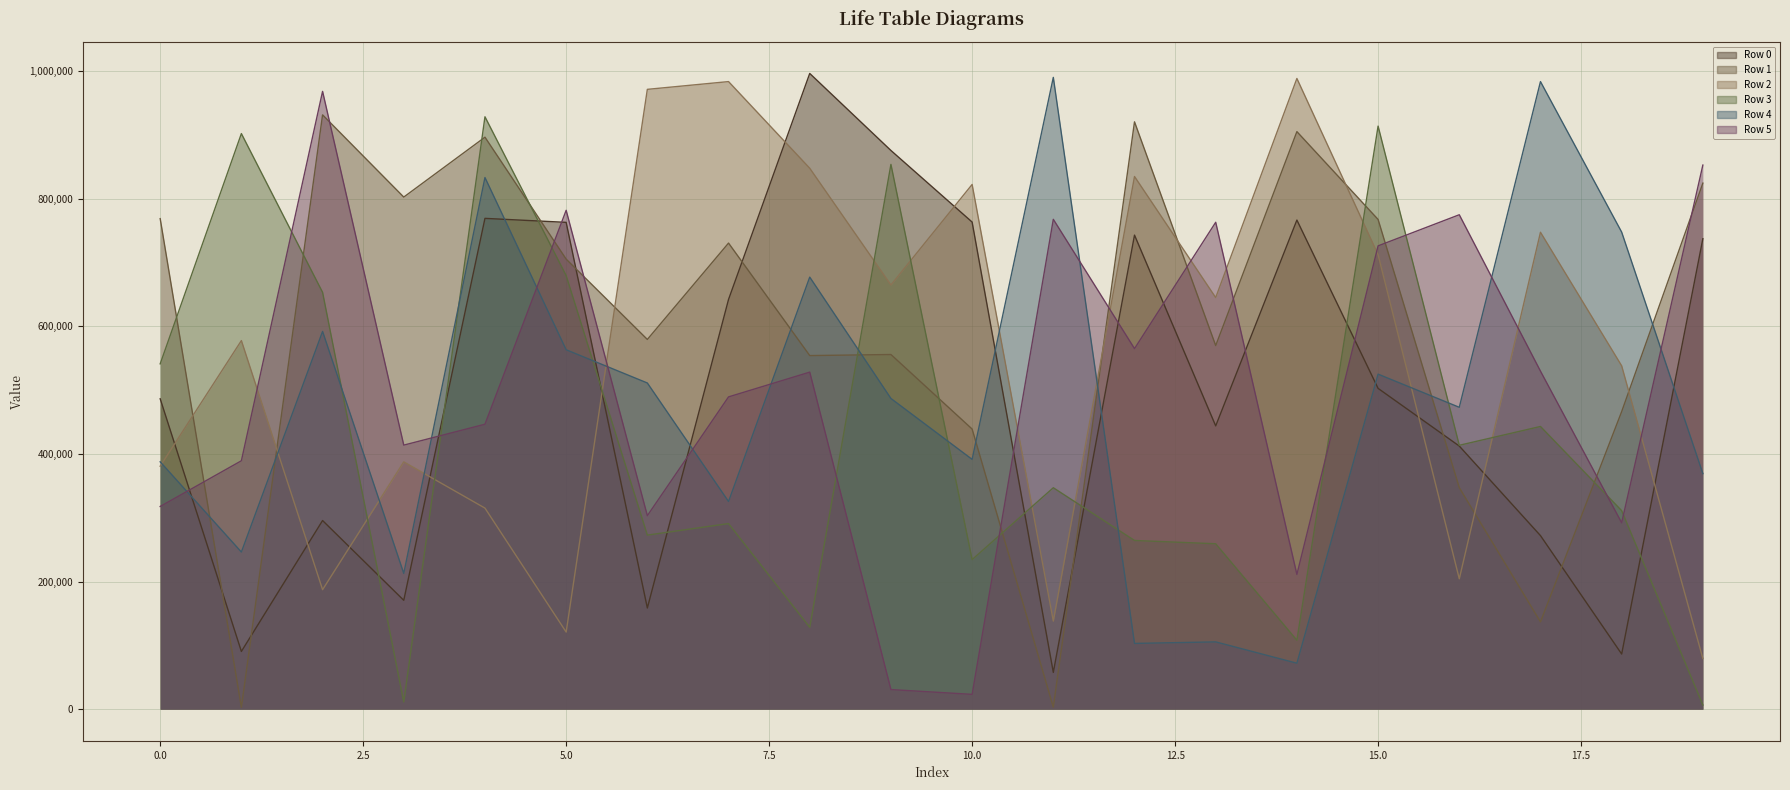

What is the value of the Row 3 point at the 8th from the left?

290951